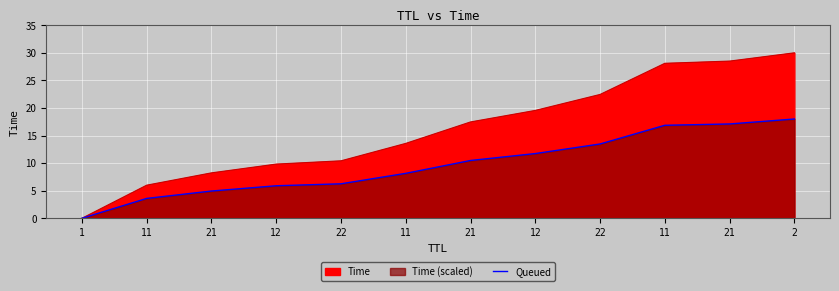

True or false: the data has more than 2 interior local peaks.

False